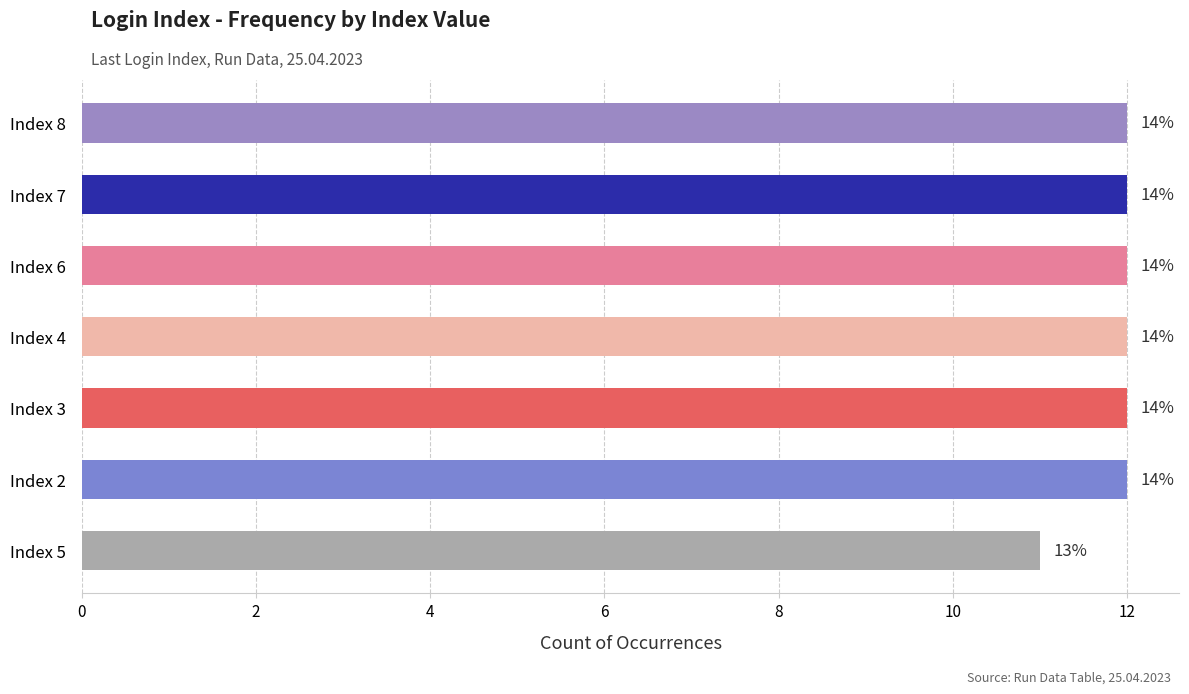

How many bars are there in total?

7